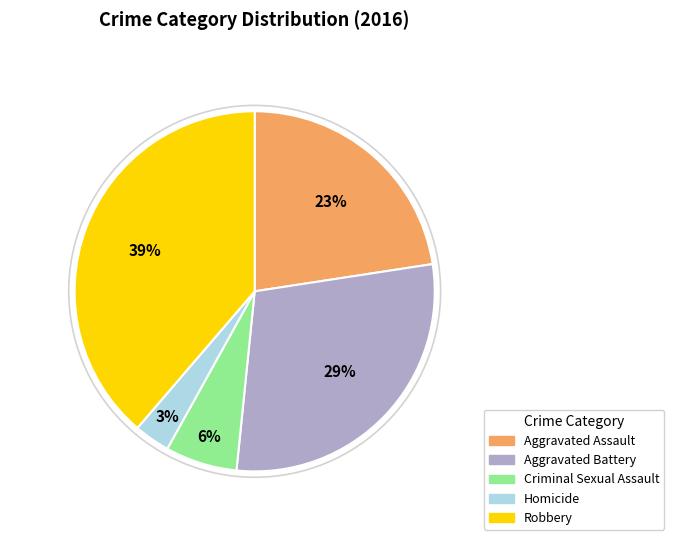

Rank the categories by value from lowest to highest.

Homicide, Criminal Sexual Assault, Aggravated Assault, Aggravated Battery, Robbery